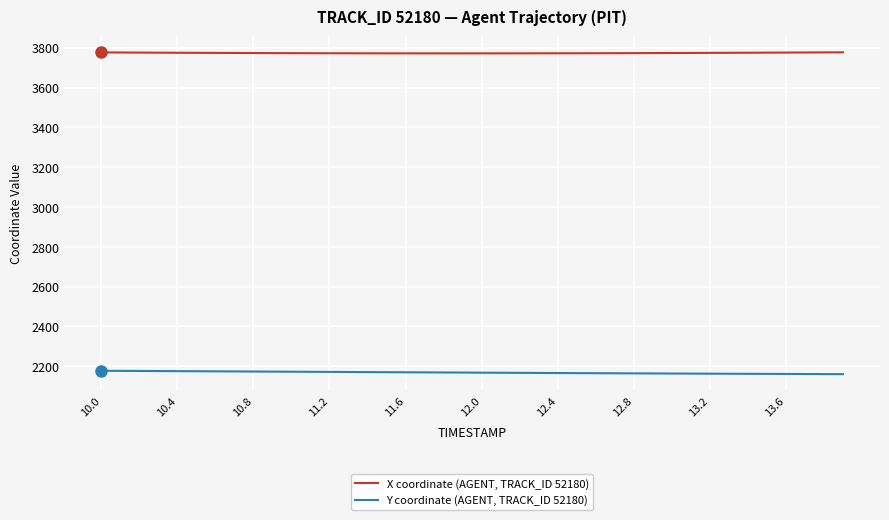

How many values in the X coordinate (AGENT, TRACK_ID 52180) series exceed 3772?

28